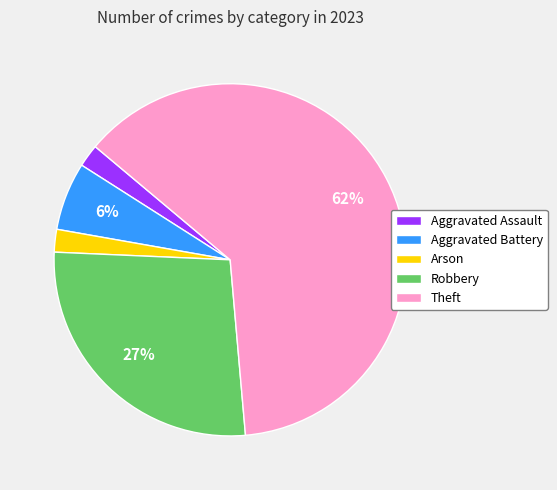

To the nearest percent, what is the average slice percentage?

20%